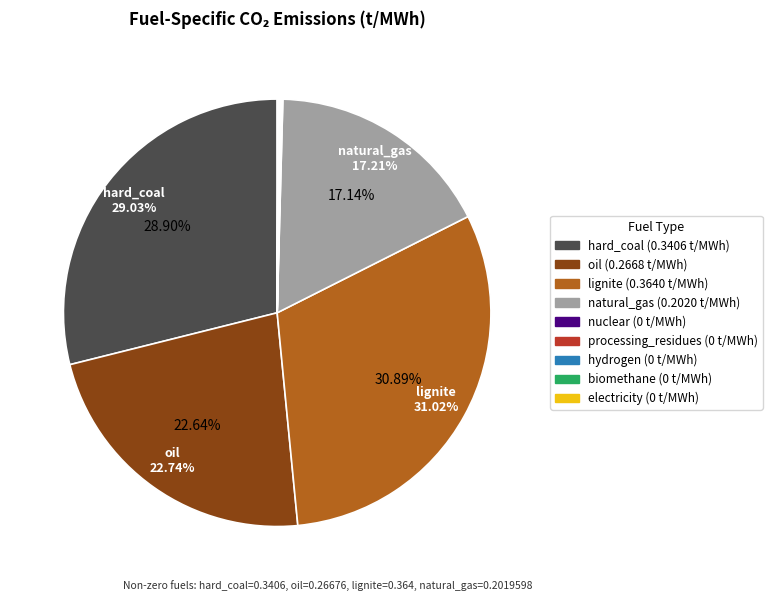

How many slices are in this pie chart?

9